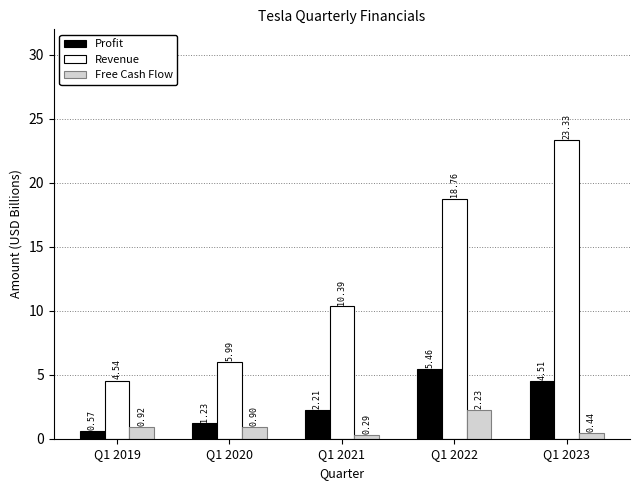

Which series has the largest range (max minus min)?

Revenue